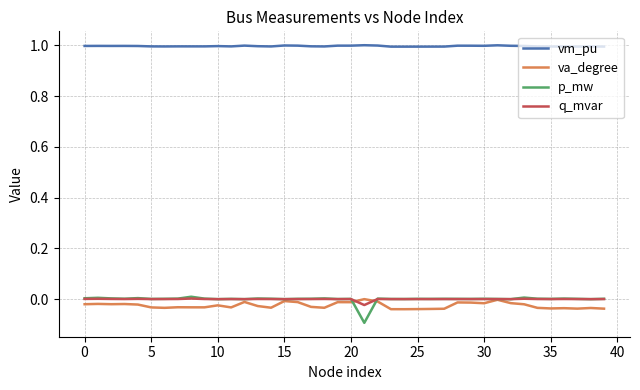

True or false: p_mw and vm_pu intersect in this chart.

False